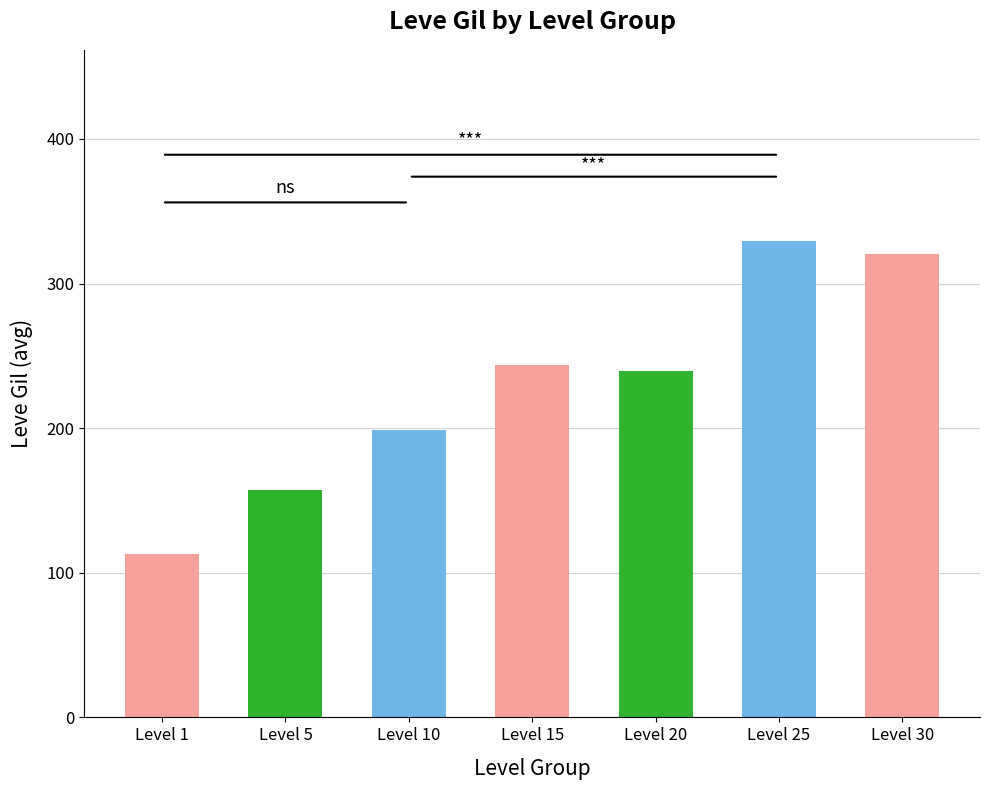

Read the value at Level 5.

157.4